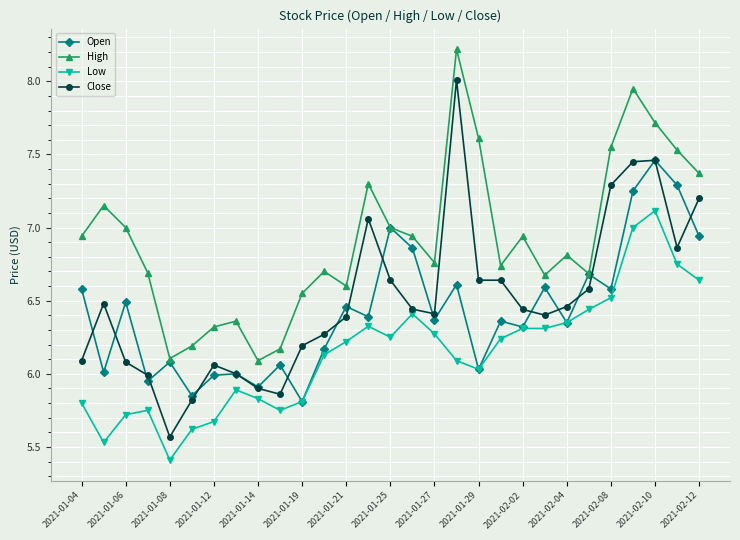

What is the highest value of the High series?

8.2